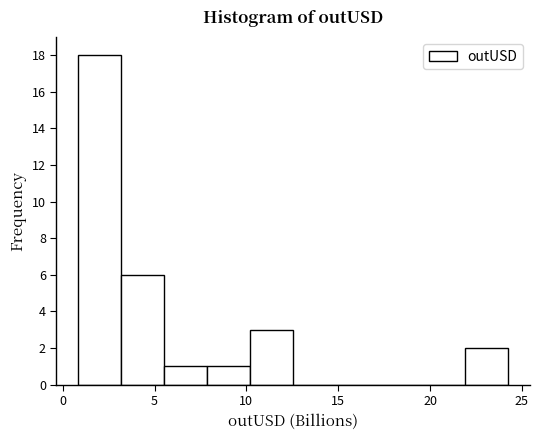

Over which range of the x-axis is the bar tallest?

1.0 to 3.0